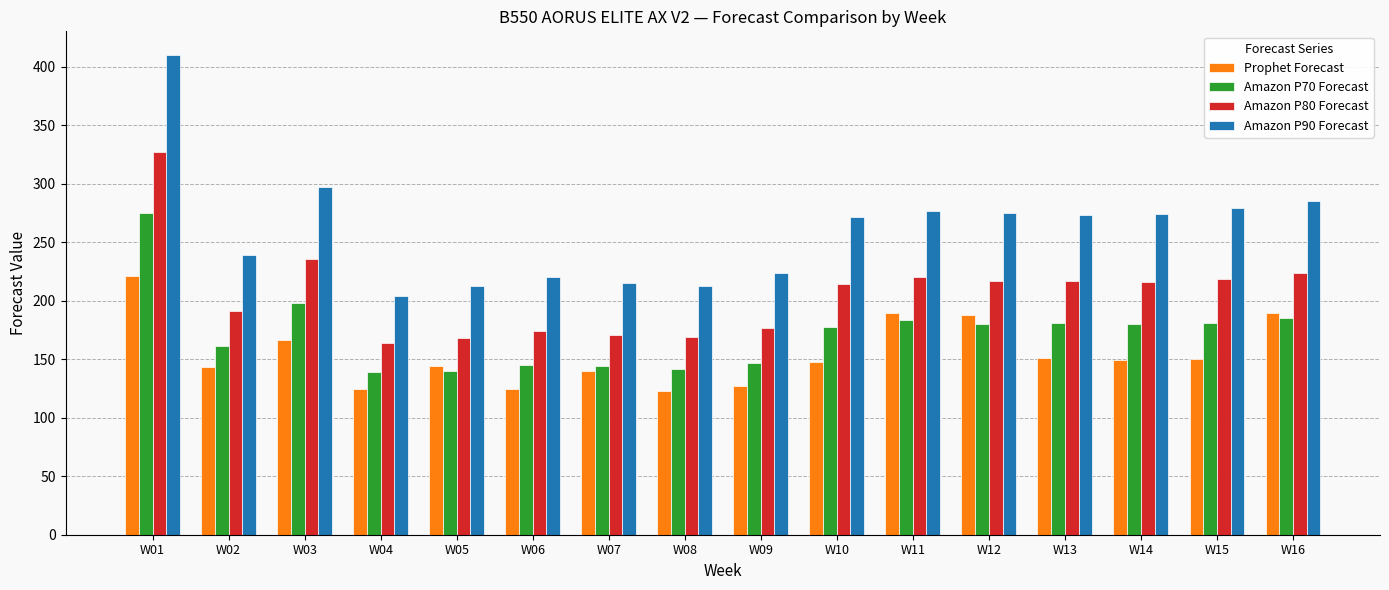

What is the minimum value for Prophet Forecast?

123.3